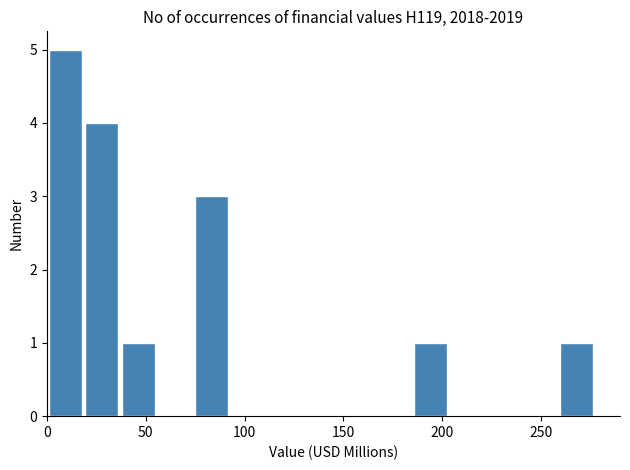

Around what value on the x-axis is the tallest bar? Give the approximate position of its centre, as read against the axis.

10